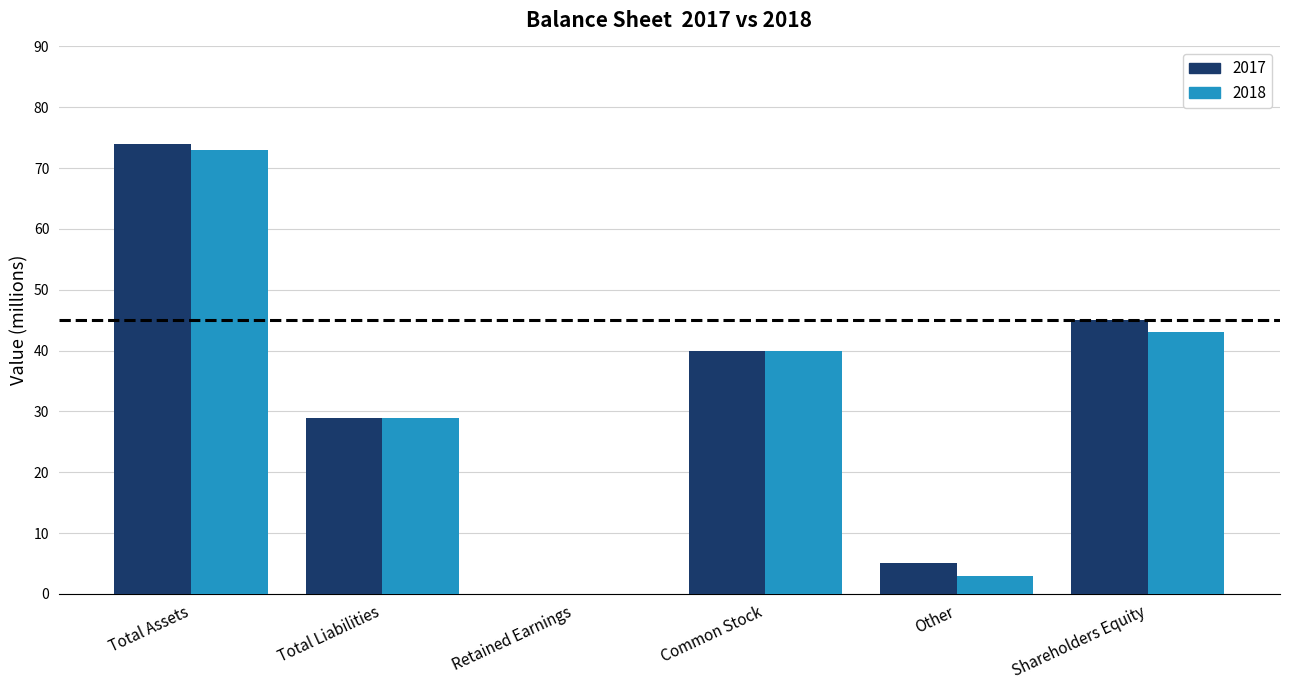

Does the chart contain stacked bars?

No